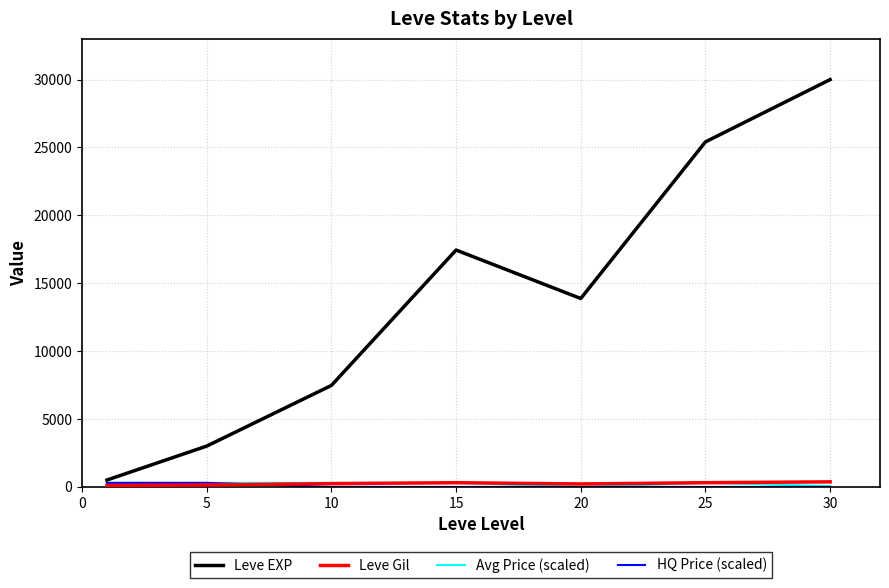

Which series has the largest total across all categories?

Leve EXP